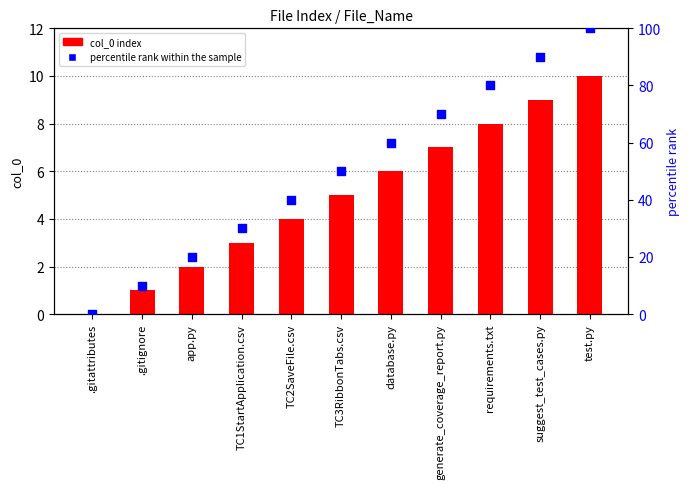

At how many categories does at least one series exceed 99?

1